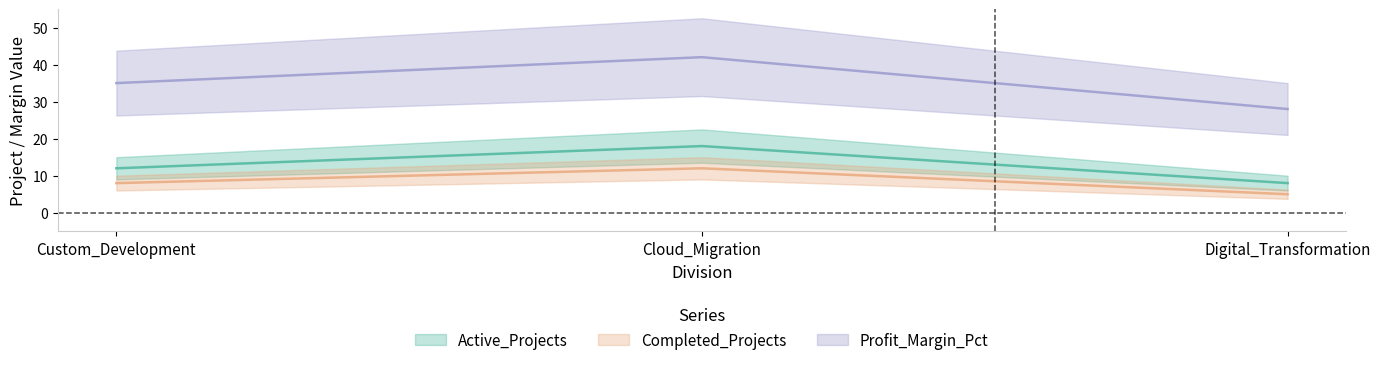

Which series changed the most between Cloud_Migration and Digital_Transformation?

Profit_Margin_Pct